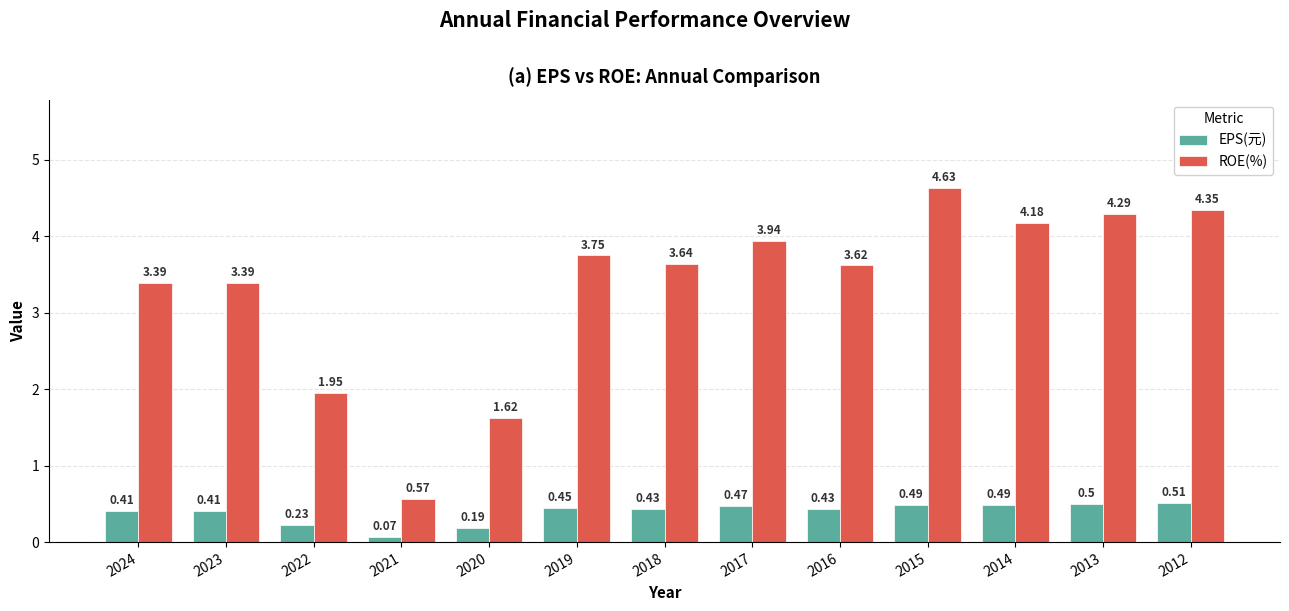

What is the difference between the second highest and second lowest values in the ROE(%) series?

2.7